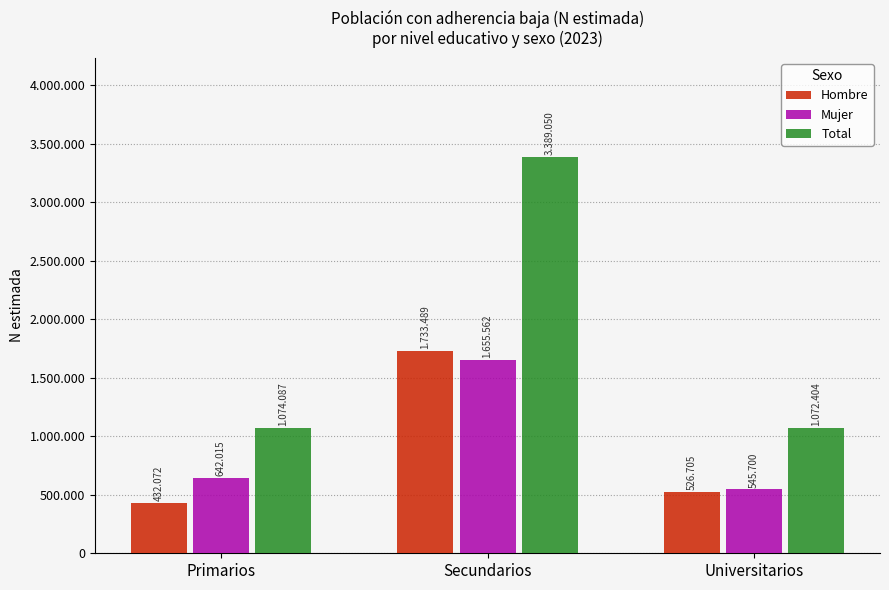

What are all the series names shown in the legend?

Hombre, Mujer, Total